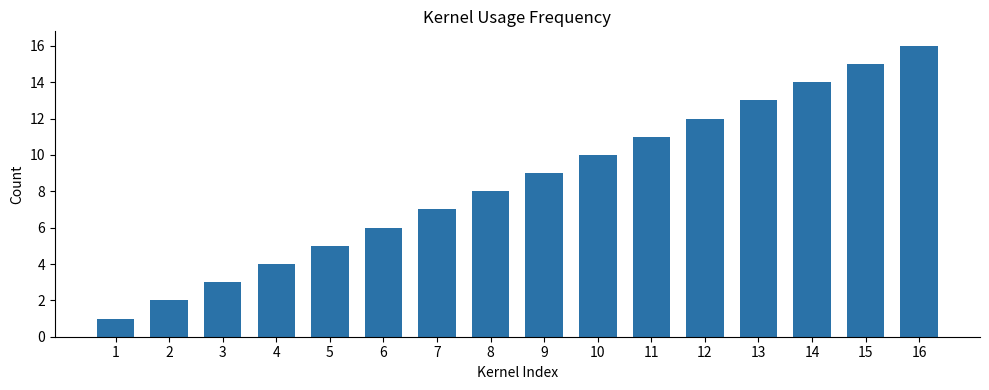

Is it true that the value at 1 is 1?

True